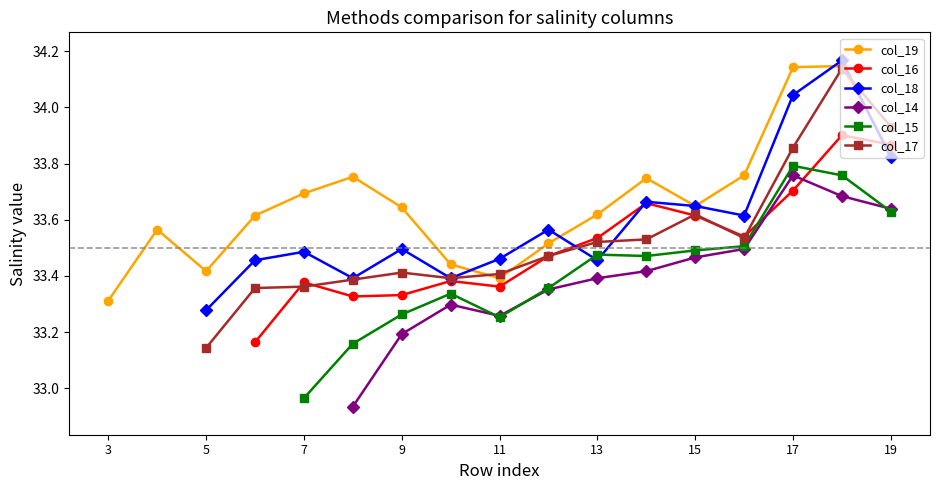

At which label is col_19 closest to 33?

3